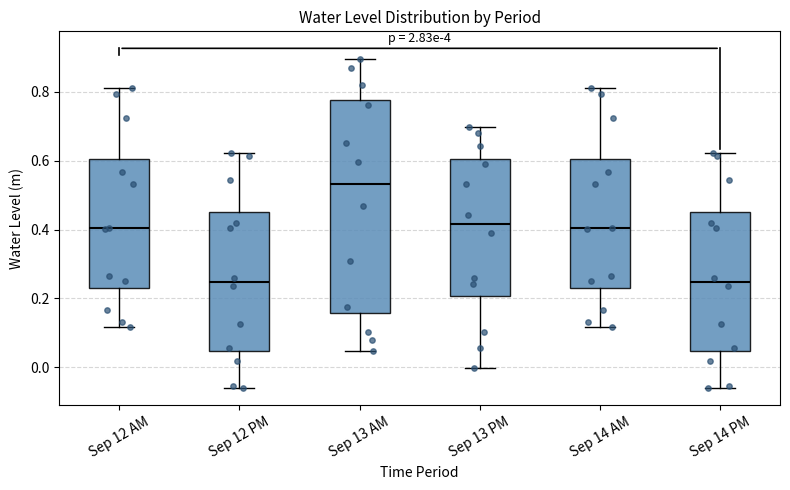

Which box is the tallest, from its lower edge to its upper edge?

Sep 13 AM